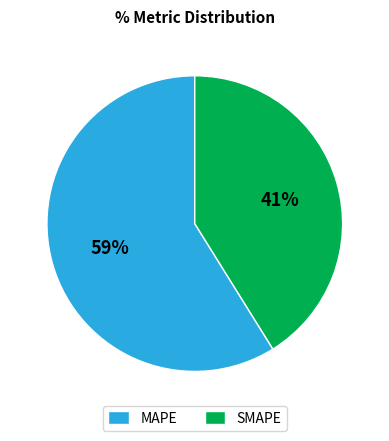

To the nearest percent, what percentage of the pie is MAPE?

59%